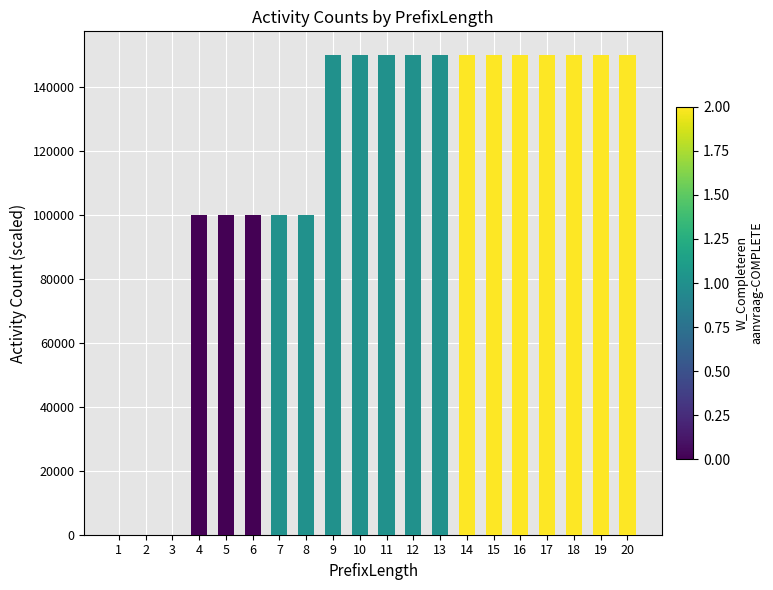

Reading right to left, list all the values displayed in this chart.

20=150000	19=150000	18=150000	17=150000	16=150000	15=150000	14=150000	13=150000	12=150000	11=150000	10=150000	9=150000	8=100000	7=100000	6=100000	5=100000	4=100000	3=0	2=0	1=0